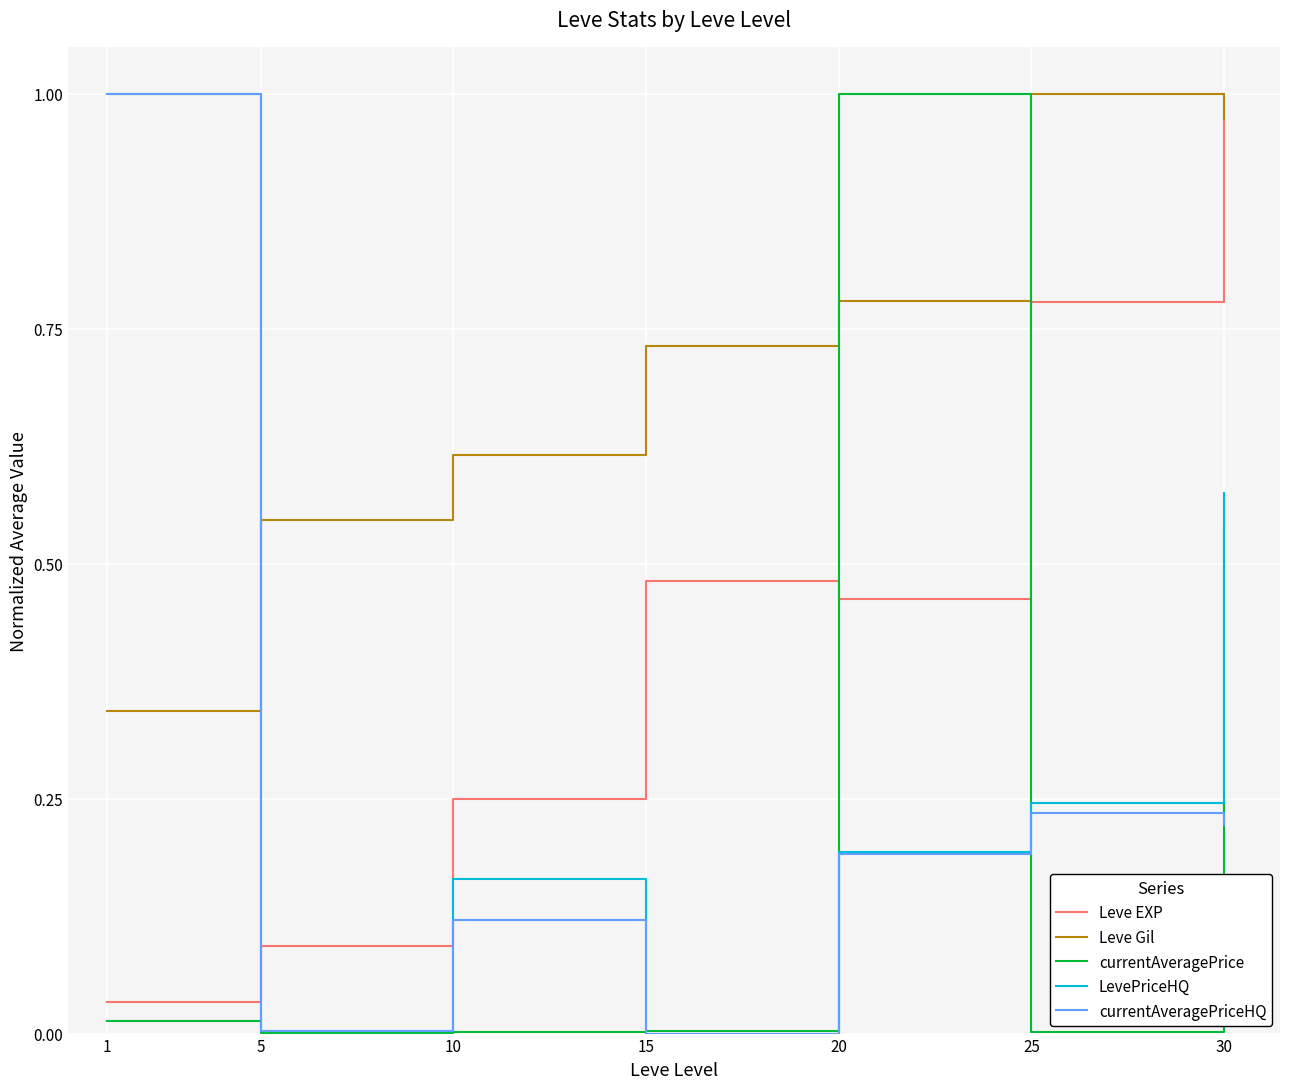

How many times do currentAveragePriceHQ and Leve EXP cross each other?

1